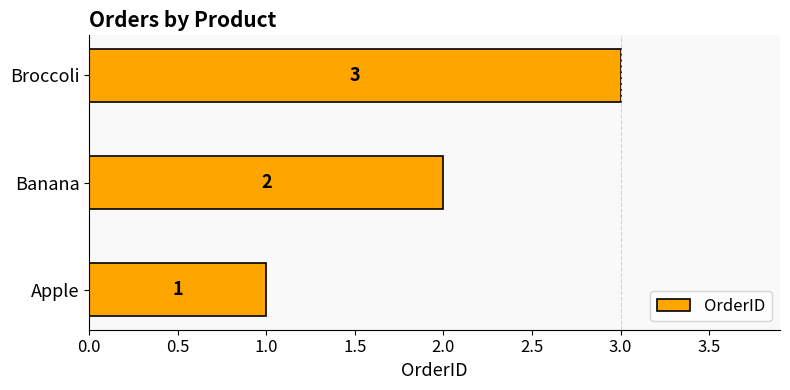

Approximately how many times larger is the value at Broccoli compared to Banana?

1.5